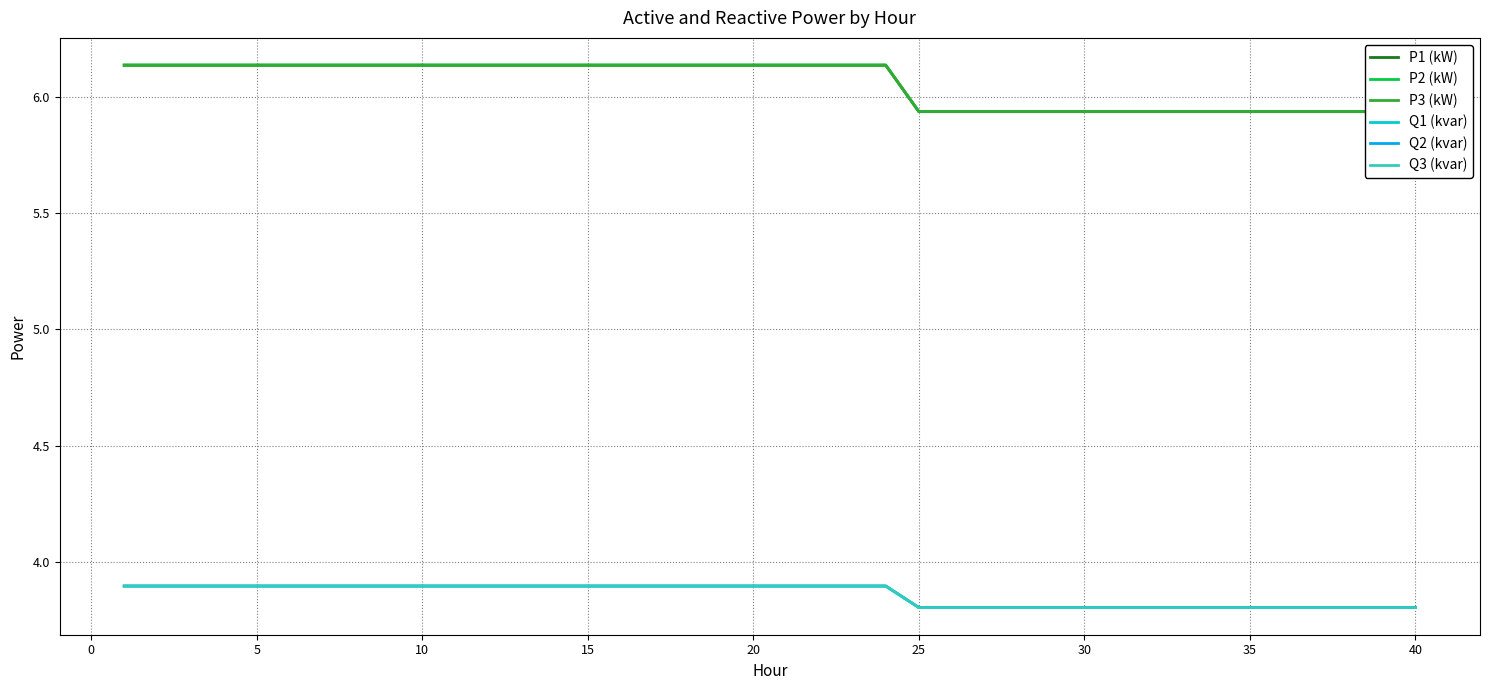

True or false: Q1 (kvar) and Q2 (kvar) cross at least once.

False